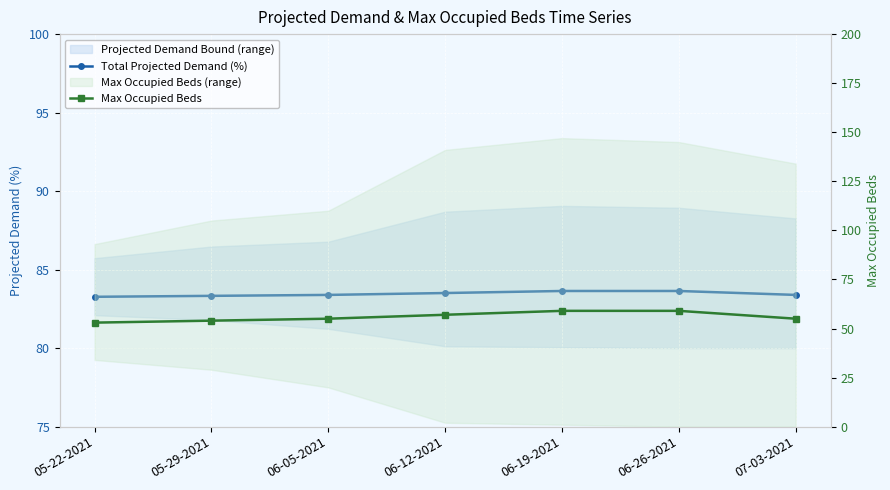

What position from the right is 06-26-2021?

2